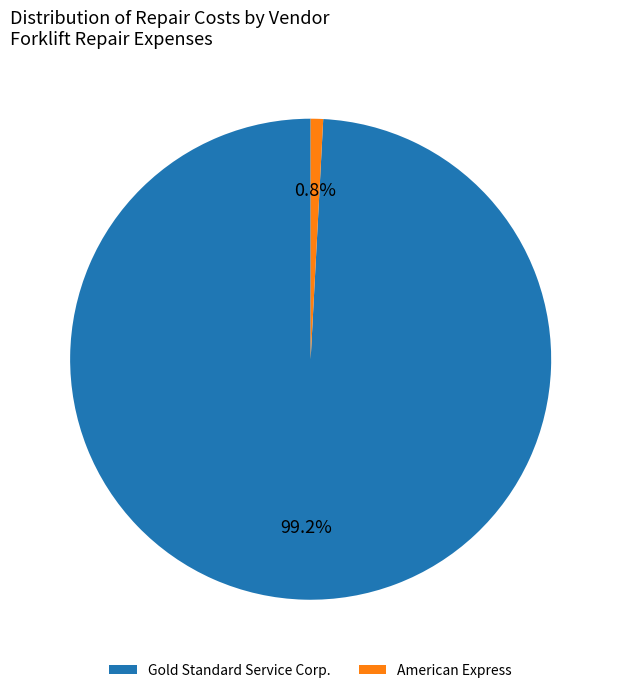

Combined, what portion of the pie is Gold Standard Service Corp. and American Express?

100.0%